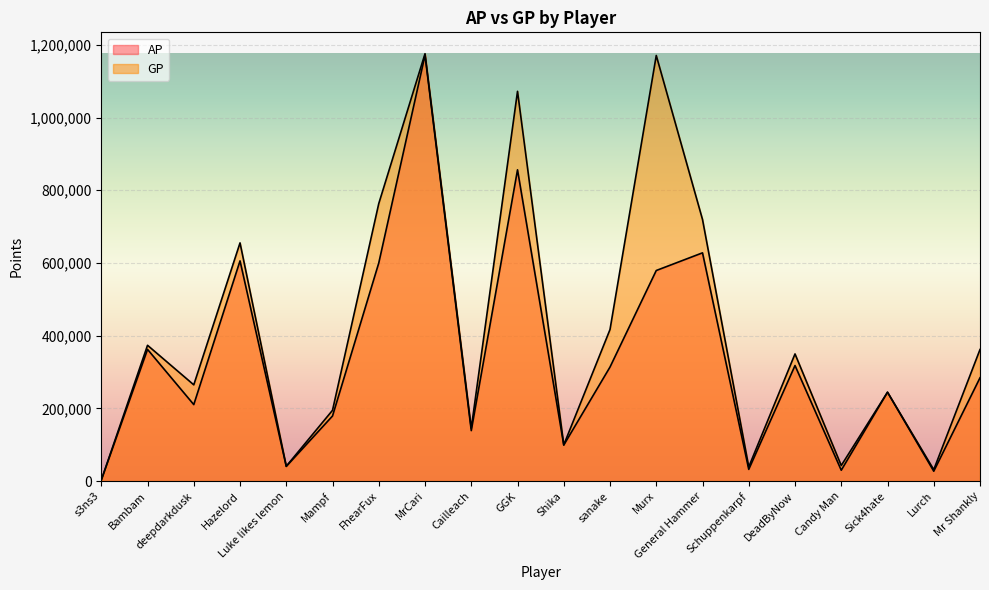

True or false: GP and AP cross at least once.

False